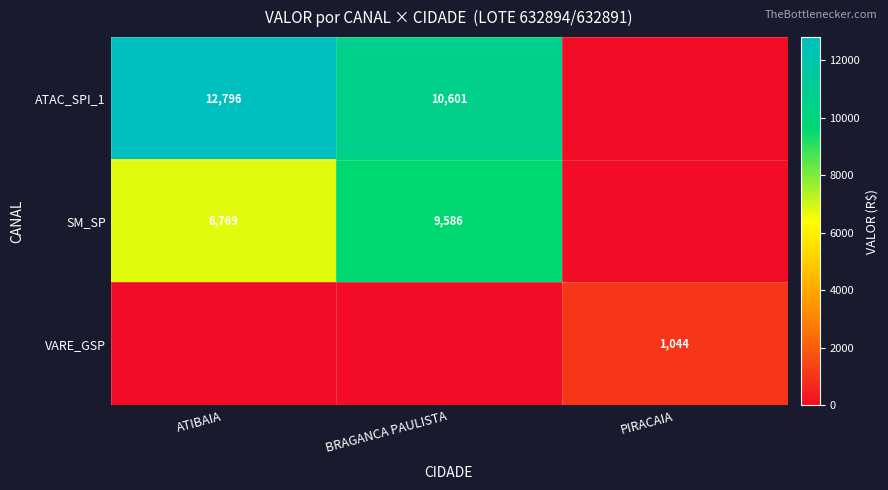

The value of VARE_GSP at PIRACAIA is 604. True or false?

False